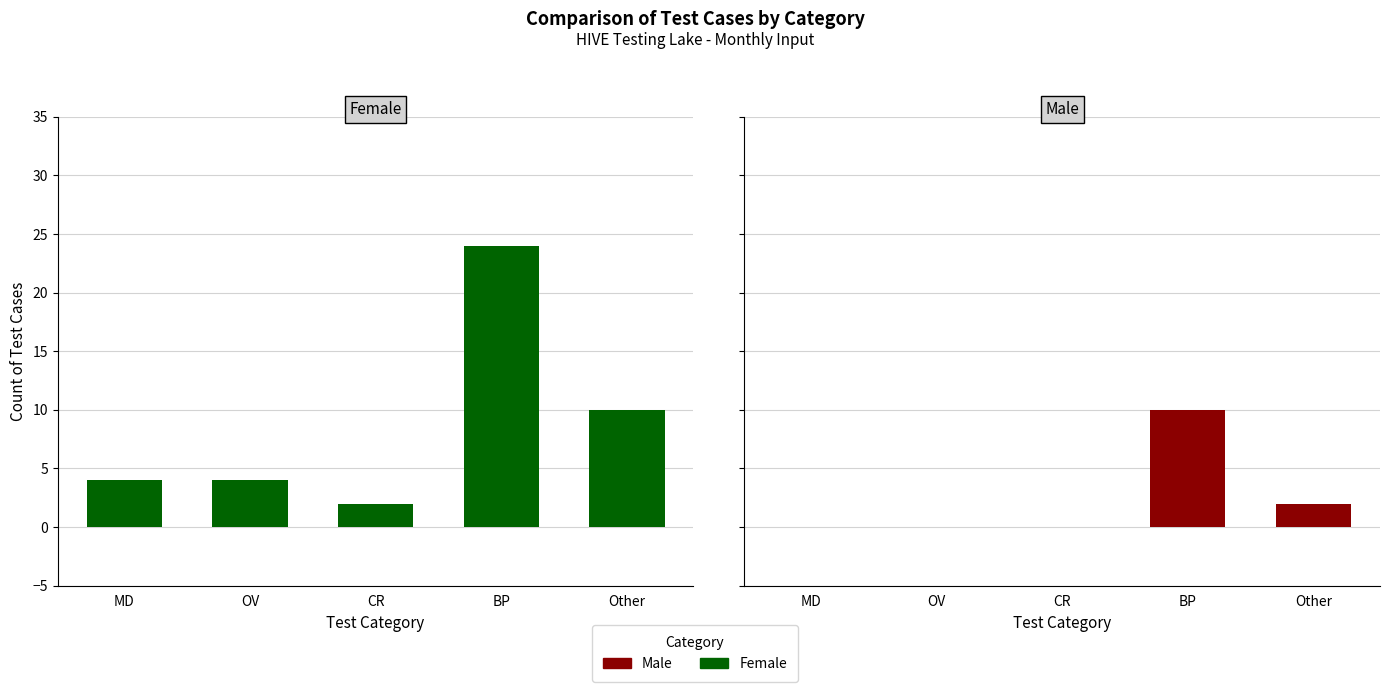

At which label is Male closest to 5?

Other